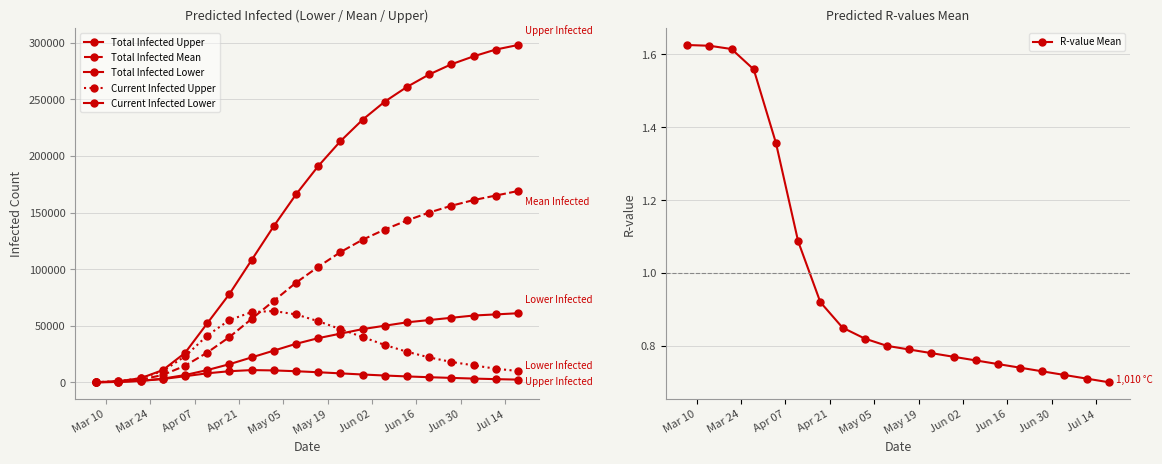

List the series in order of their peak value, highest first.

Total Infected Upper, Total Infected Mean, Current Infected Upper, Total Infected Lower, Current Infected Lower, R-value Mean